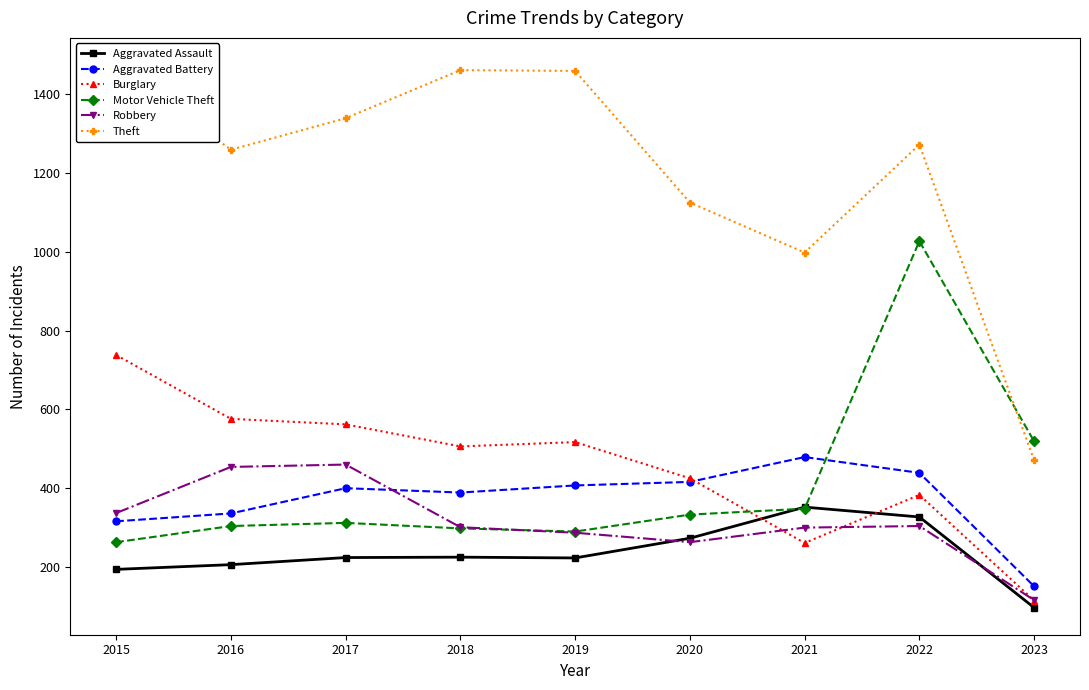

What is the total value across all series at 2019?

3183